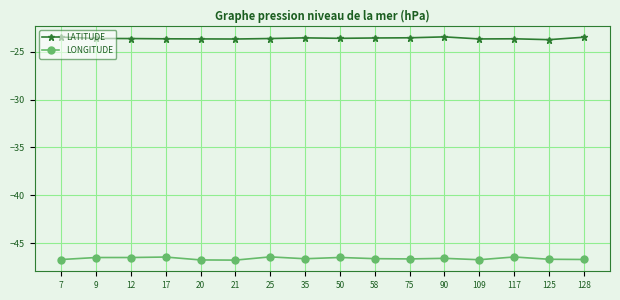

True or false: LATITUDE and LONGITUDE cross at least once.

False